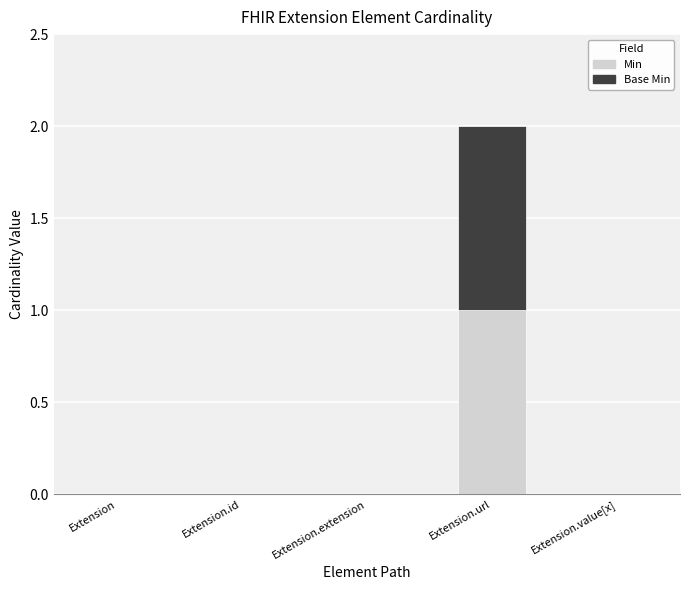

The Min series shows 0 at Extension. True or false?

True